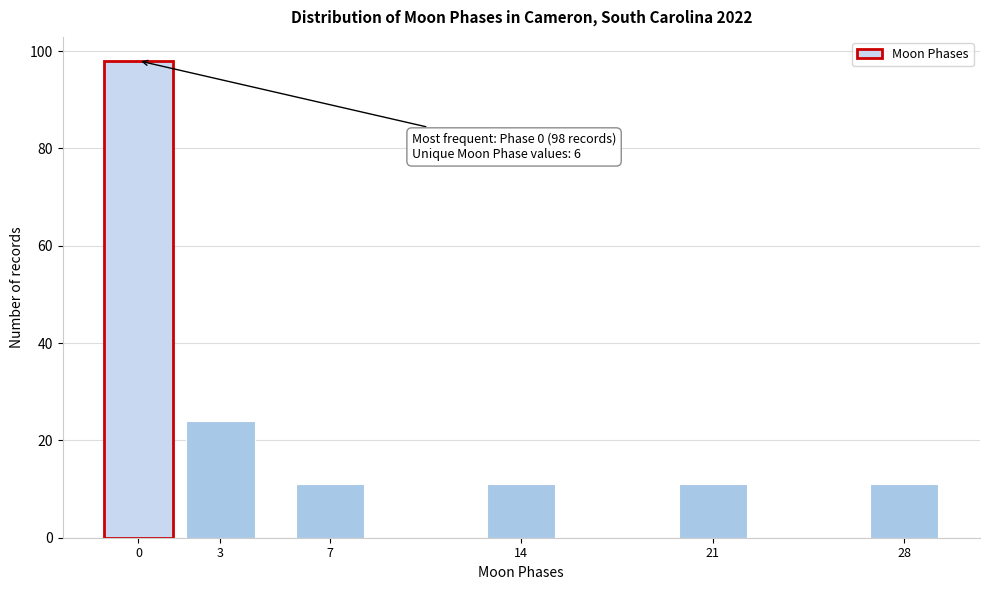

Reading left to right, list all the values displayed in this chart.

98	24	11	11	11	11